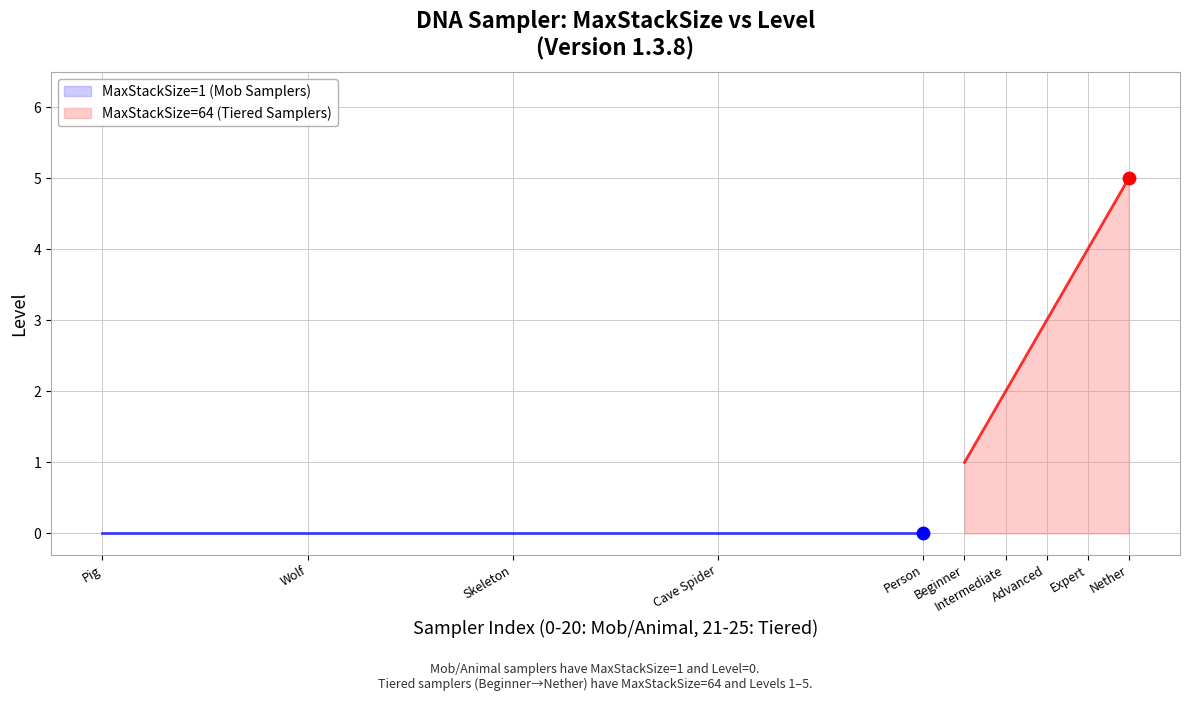

List the labels in order of MaxStackSize=64 (Tiered Samplers) value, largest first.

Nether, Expert, Advanced, Intermediate, Beginner